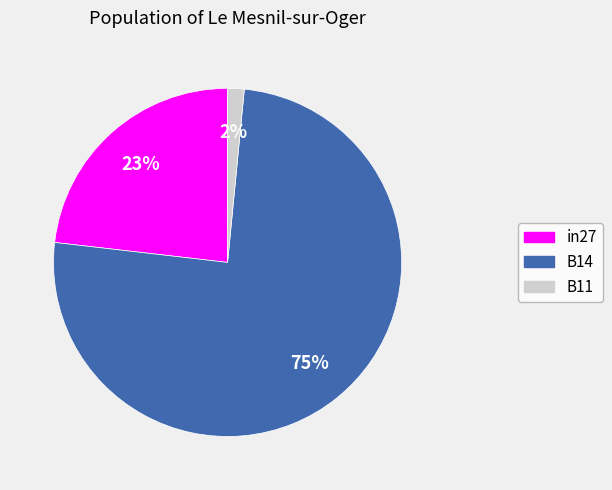

Which category has the biggest portion of the pie?

B14